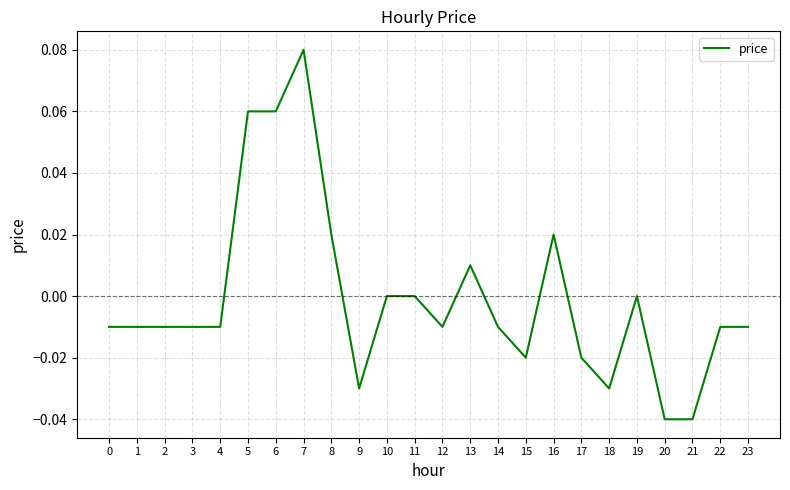

Which category has the highest value across all series?

7